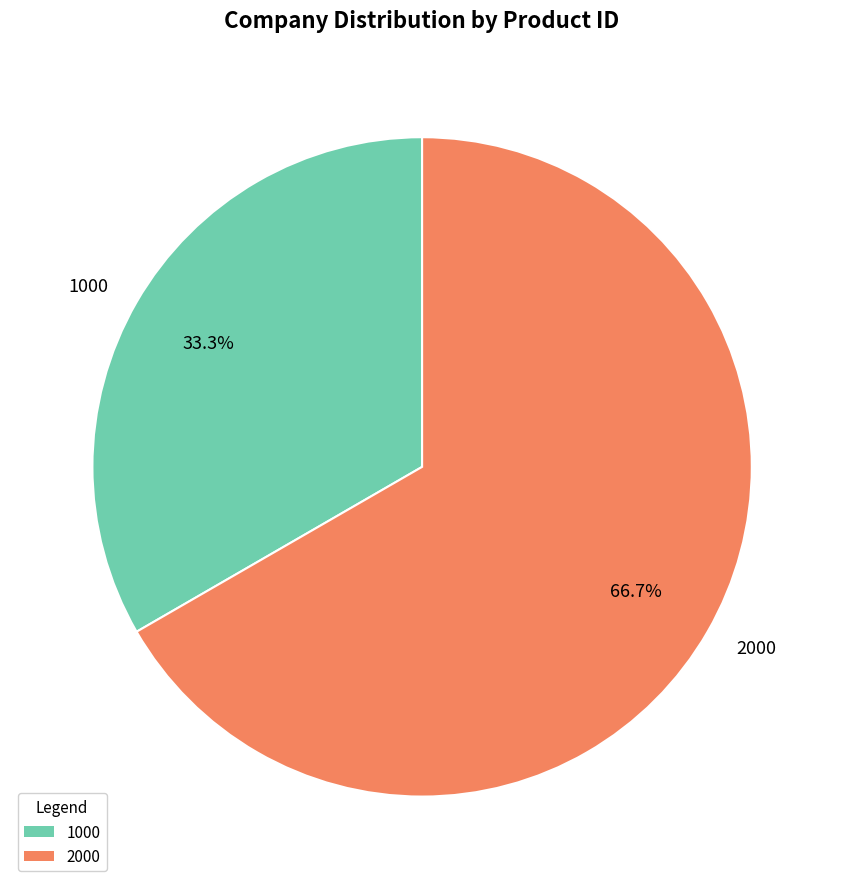

Between 1000 and 2000, which is larger?

2000